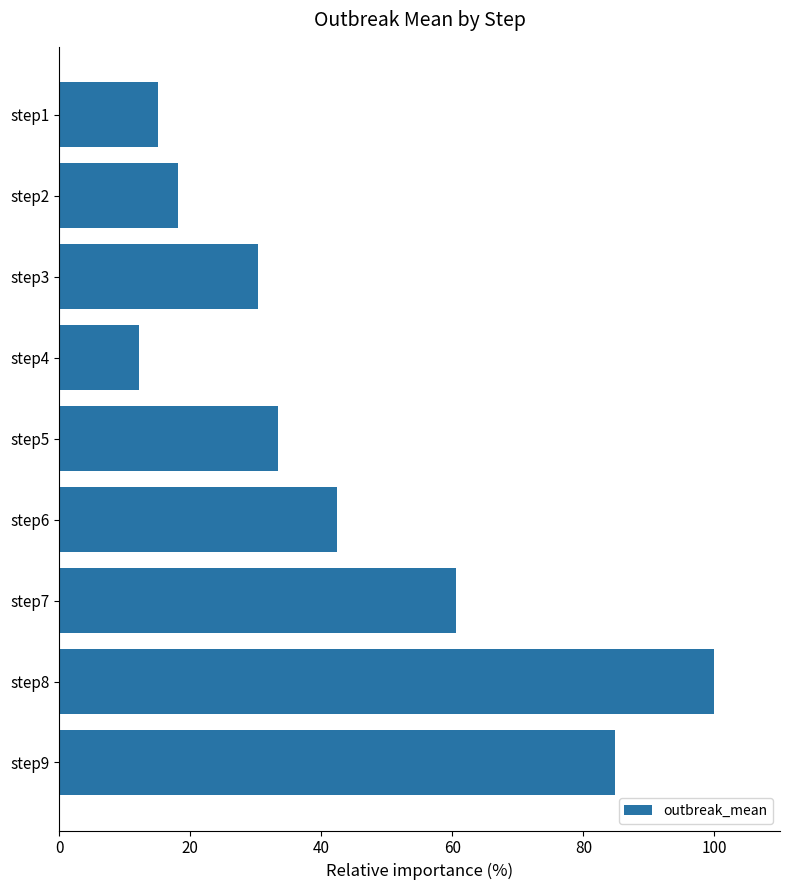

What is the maximum value shown in the chart?

100.0